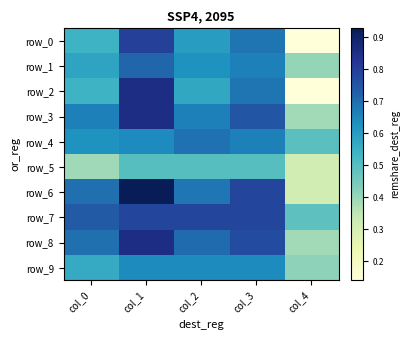

Reading right to left, transcribe all the data shown in this chart.

row_0: 0.1	0.7	0.6	0.8	0.5
row_1: 0.4	0.7	0.6	0.7	0.6
row_2: 0.1	0.7	0.6	0.9	0.5
row_3: 0.4	0.8	0.7	0.9	0.7
row_4: 0.5	0.7	0.7	0.6	0.6
row_5: 0.3	0.5	0.5	0.5	0.4
row_6: 0.3	0.8	0.7	0.9	0.7
row_7: 0.5	0.8	0.8	0.8	0.7
row_8: 0.4	0.8	0.7	0.9	0.7
row_9: 0.4	0.6	0.6	0.6	0.6